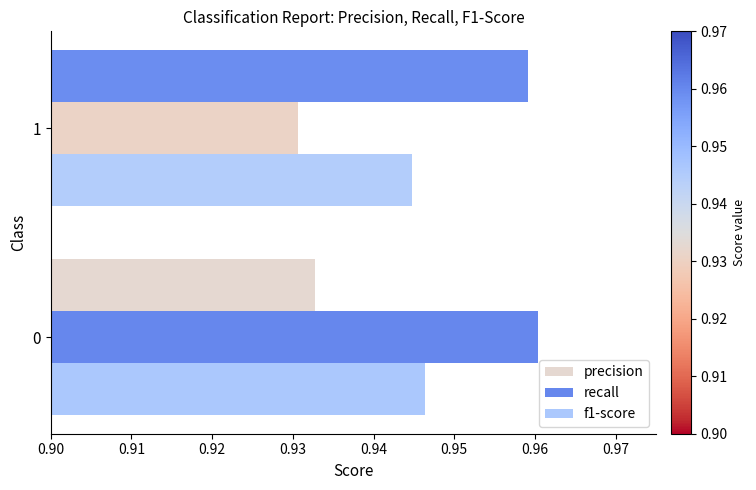

How many distinct data groups are displayed?

3